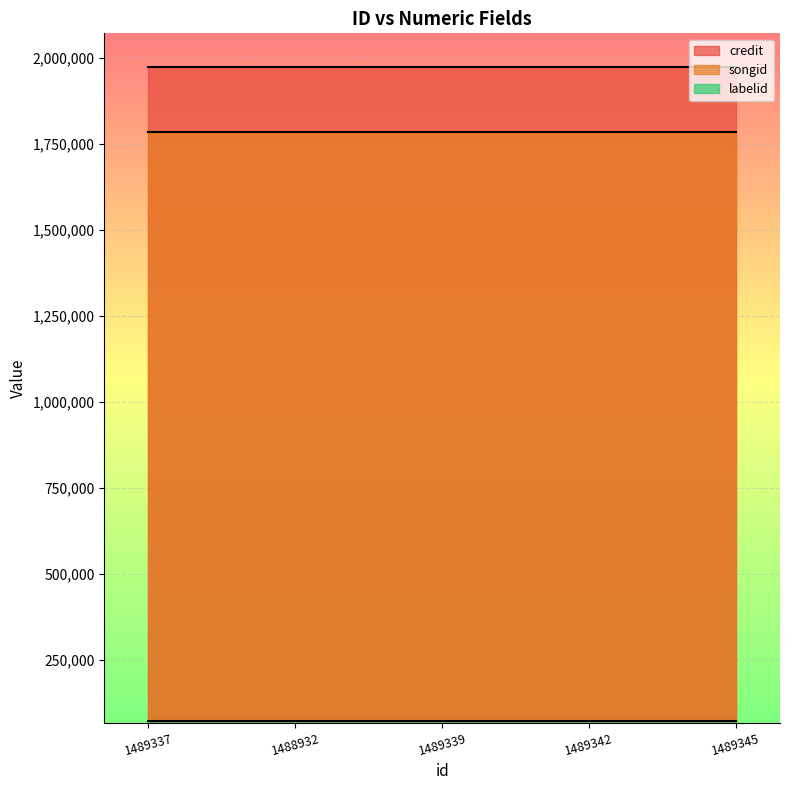

At which category is the sum across all series the highest?

1489337